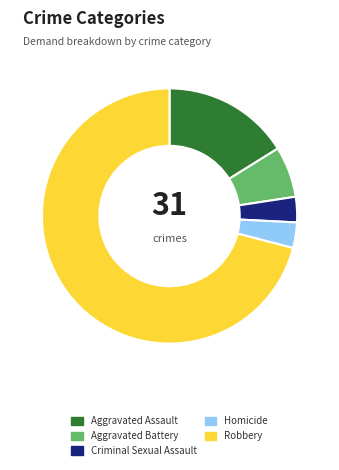

Which slice is the largest?

Robbery